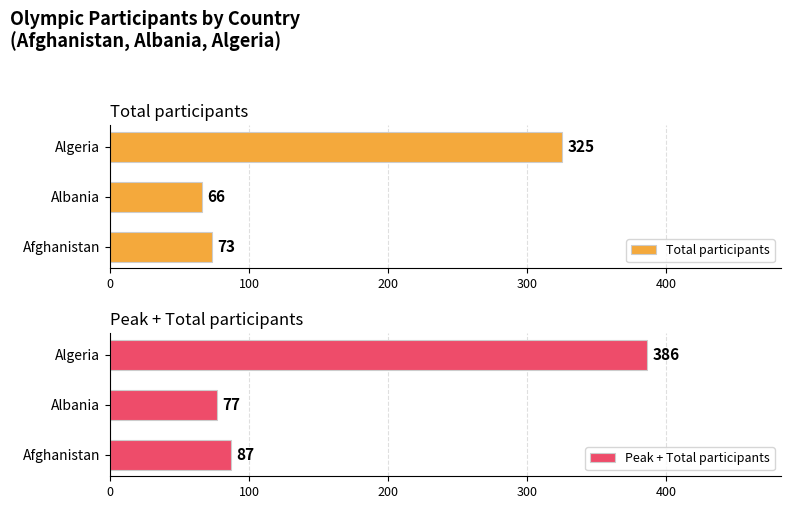

What is the sum of the Total participants values at Afghanistan and Albania?

139